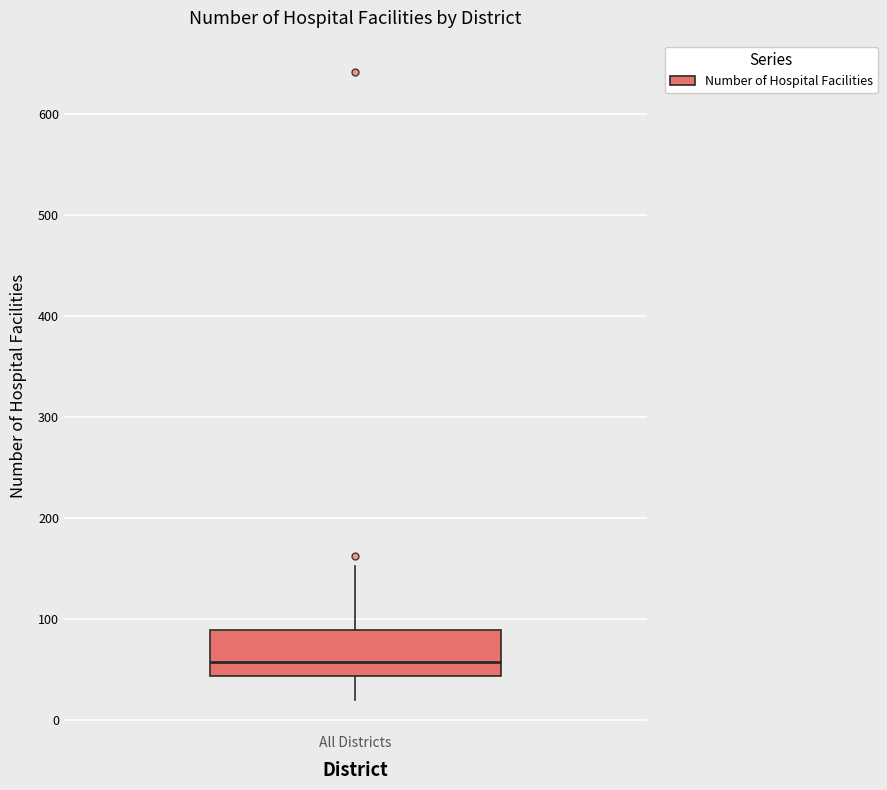

Where does the lower whisker of the box for All Districts end on the y-axis? The values are not printed on the chart, so give them approximately, as read against the axis.

20